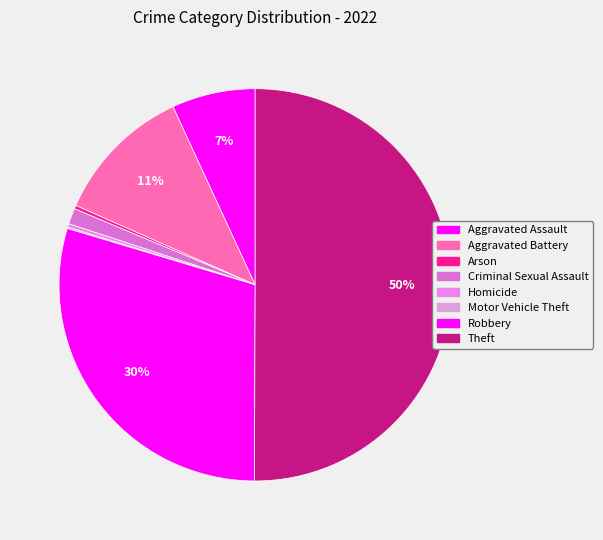

What percentage is NOT represented by Homicide?

99.7%